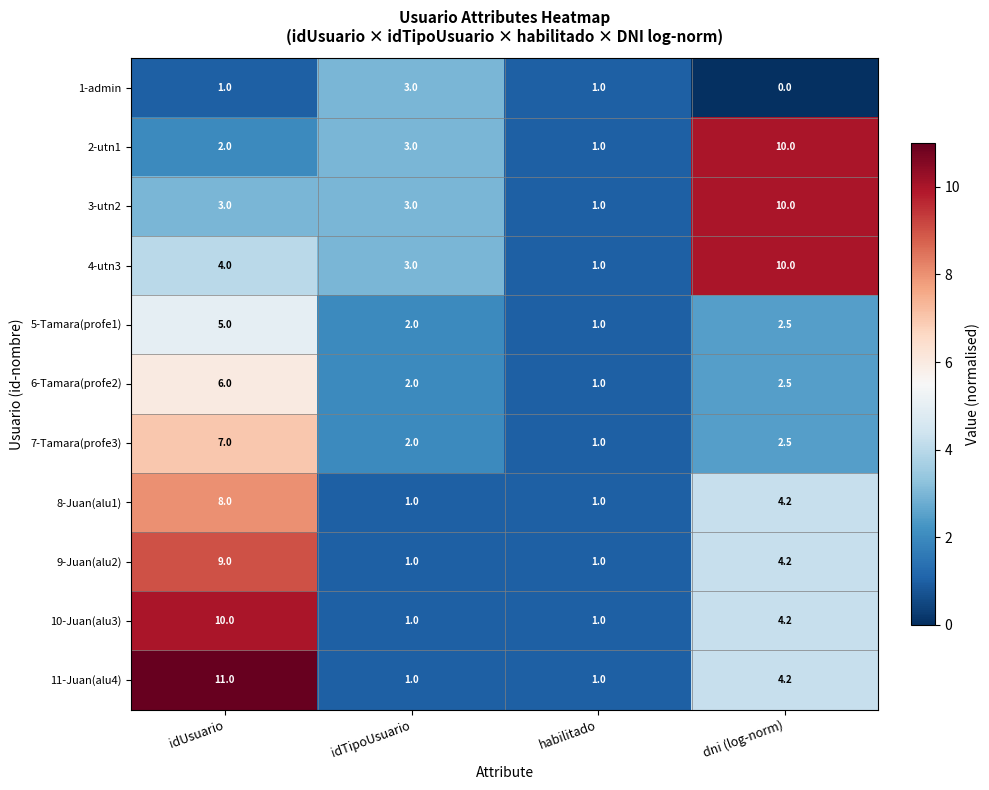

How many data points in 7-Tamara(profe3) are less than 2?

1